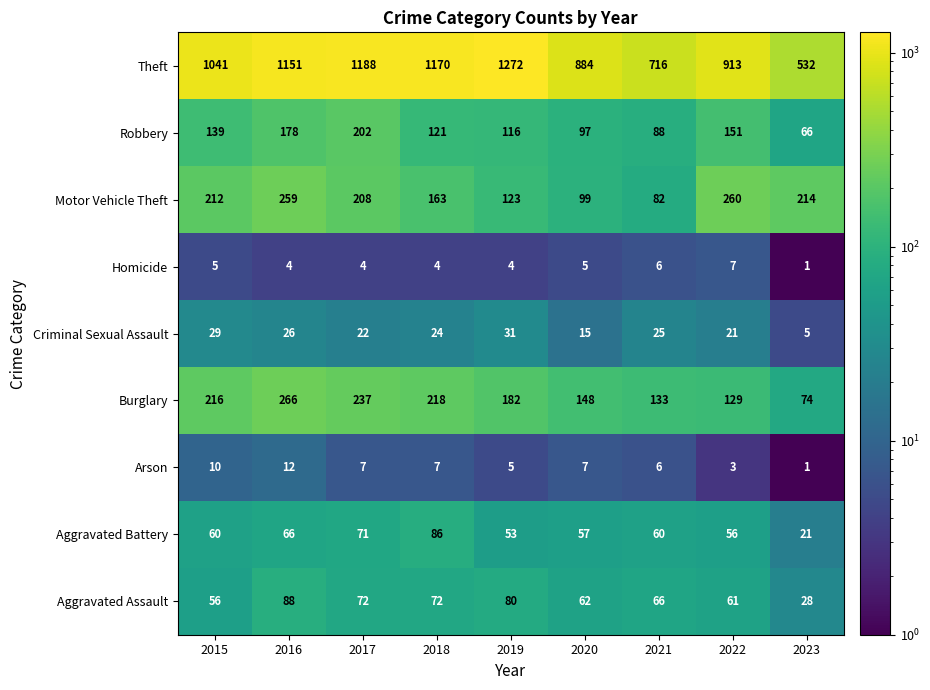

How many categories are shown in the chart?

9